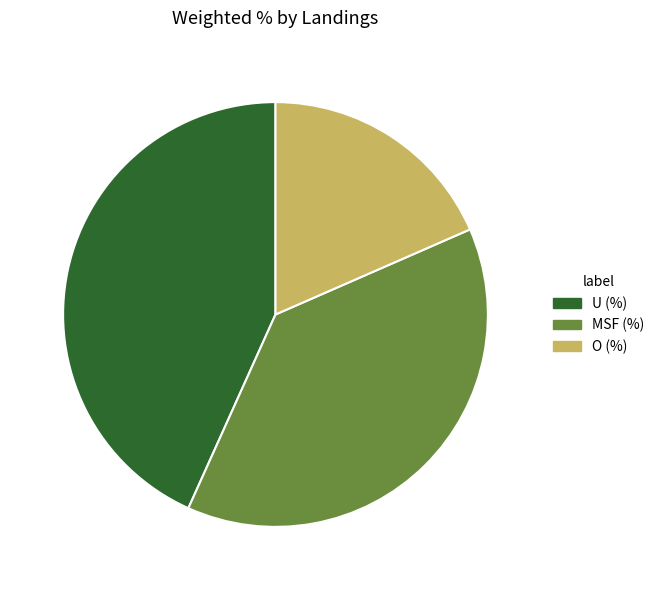

The U (%) slice represents 58% of the pie. True or false?

False